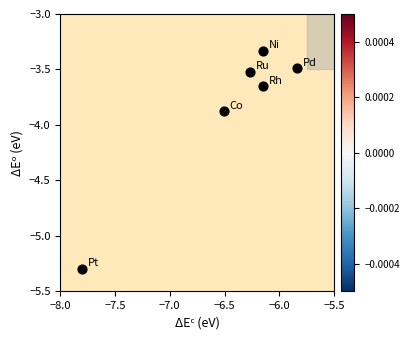

What is the range of X values (max minus min)?

2.0